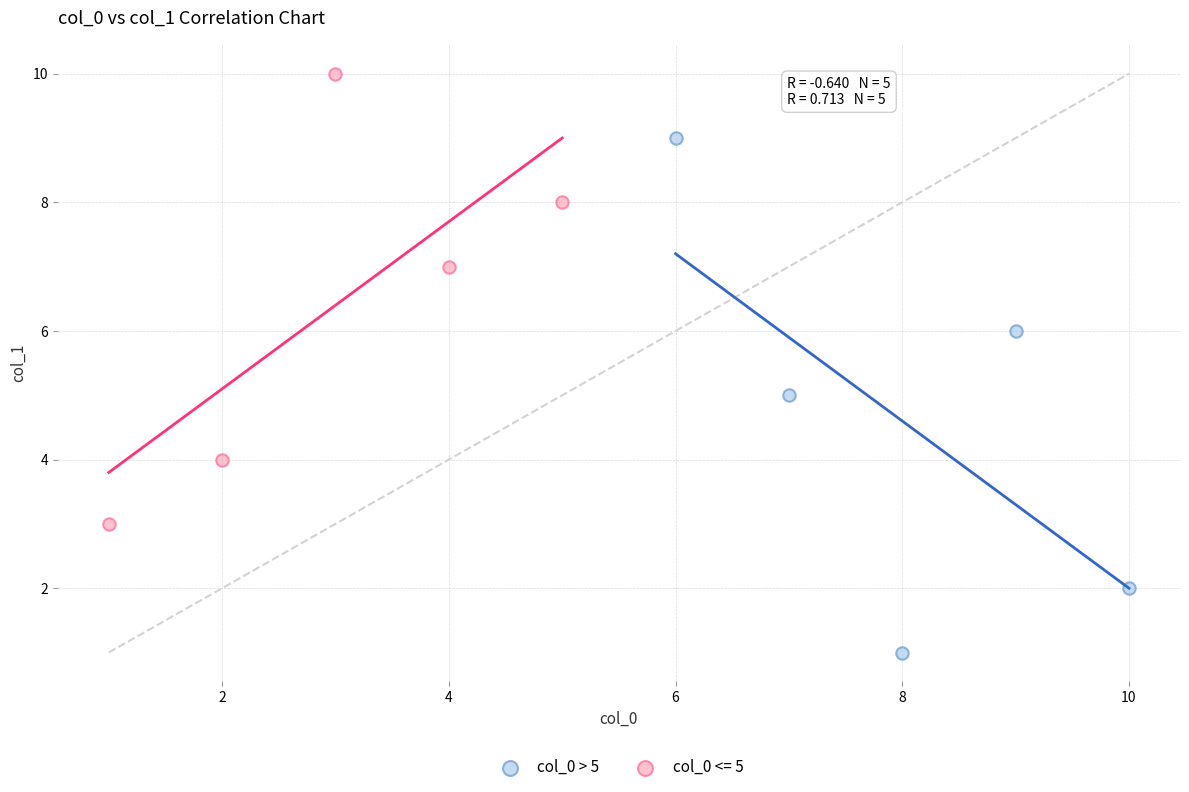

Which series has the largest Y range (max minus min)?

col_0 > 5